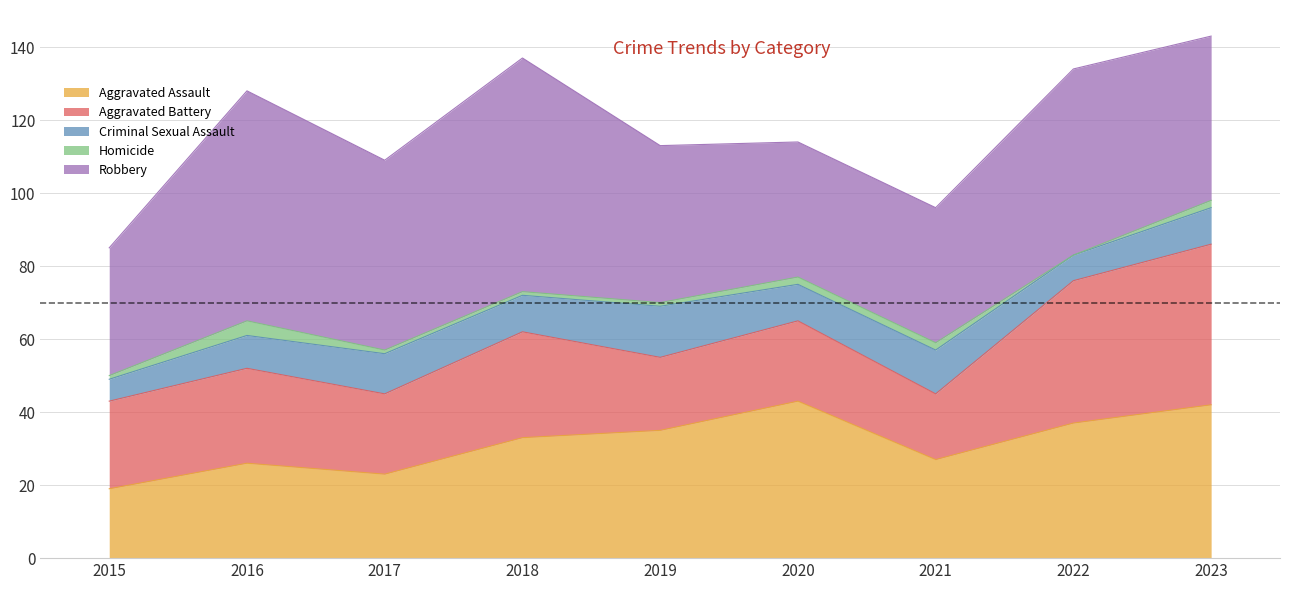

At which category does Aggravated Assault reach its first local valley?

2017